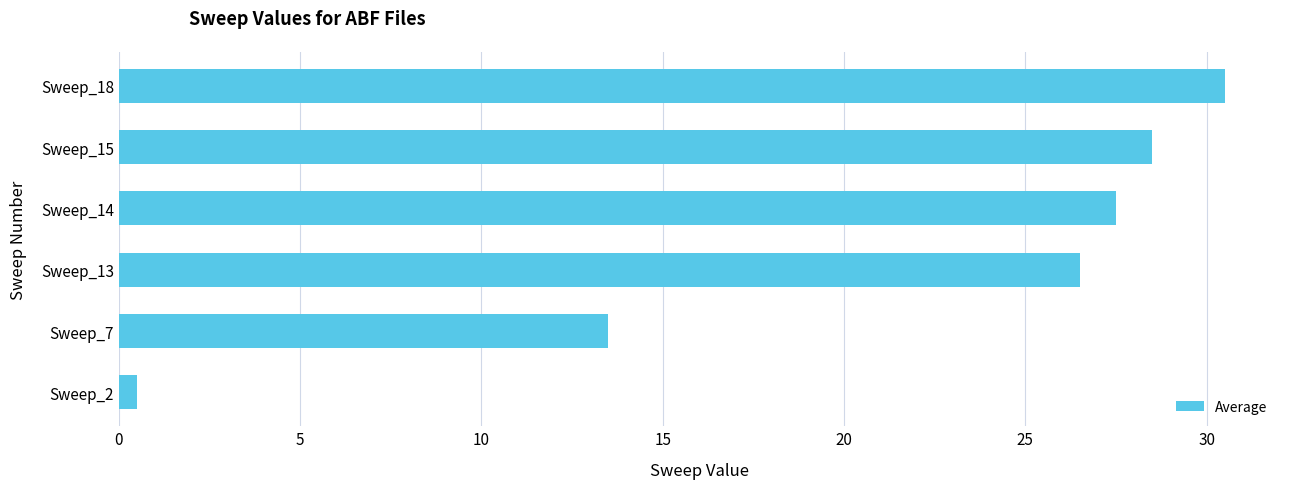

What is the approximate value at Sweep_15?

28.5